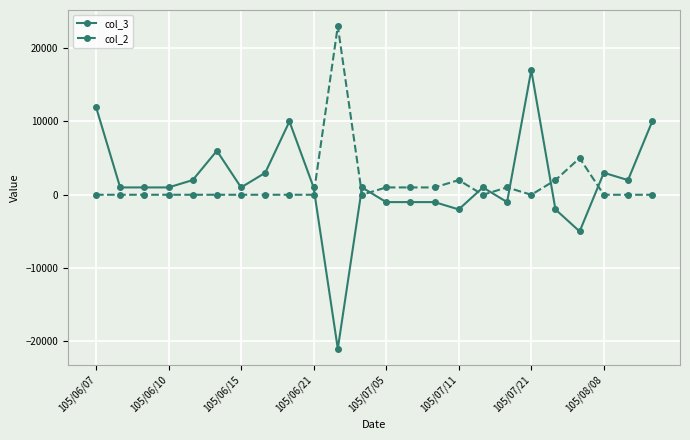

True or false: col_2 has more than 0 interior local peaks.

True